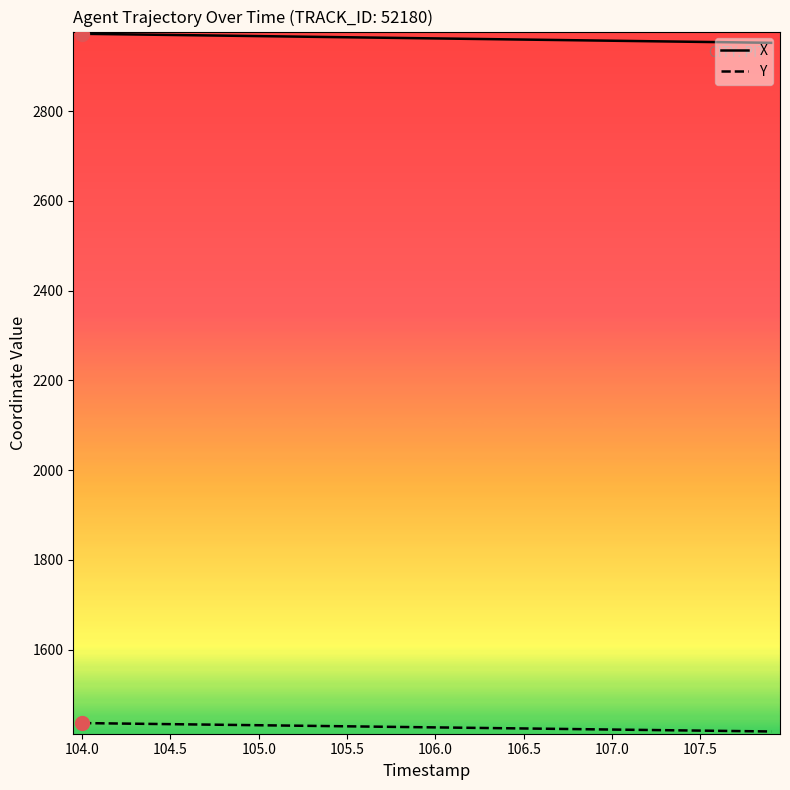

What is the minimum value shown in the chart?

1417.7